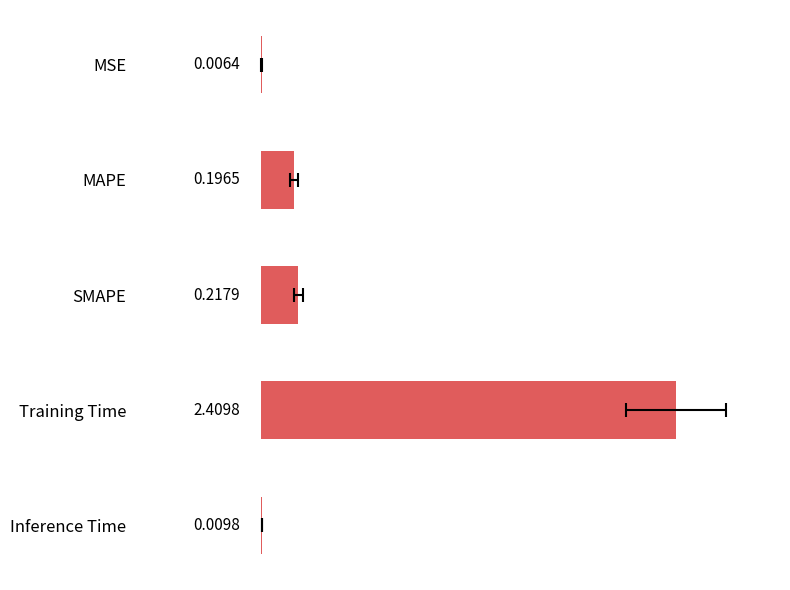

Count the number of categories in the chart.

5